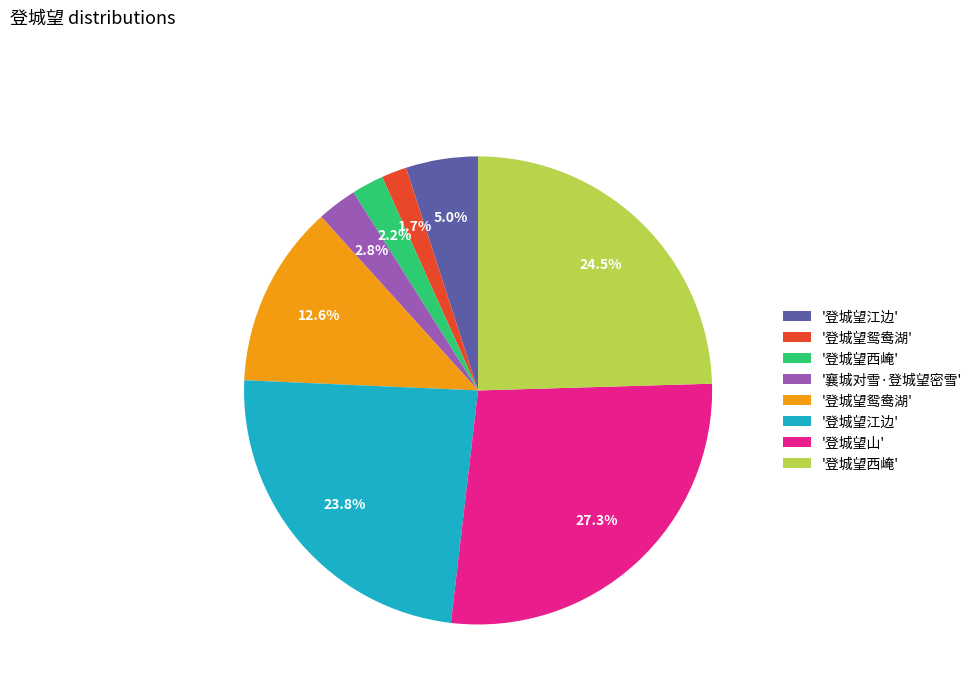

How many slices are in this pie chart?

8